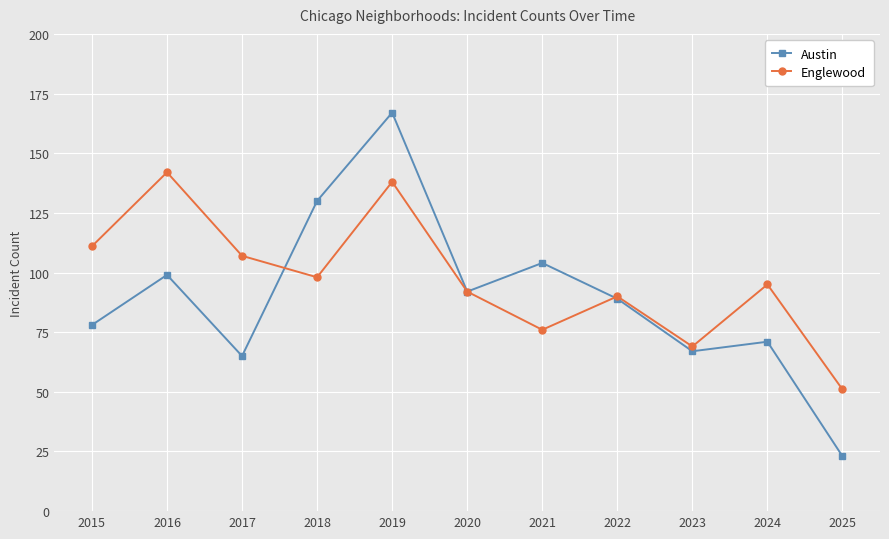

True or false: Austin has more than 1 points higher than both neighbors.

True